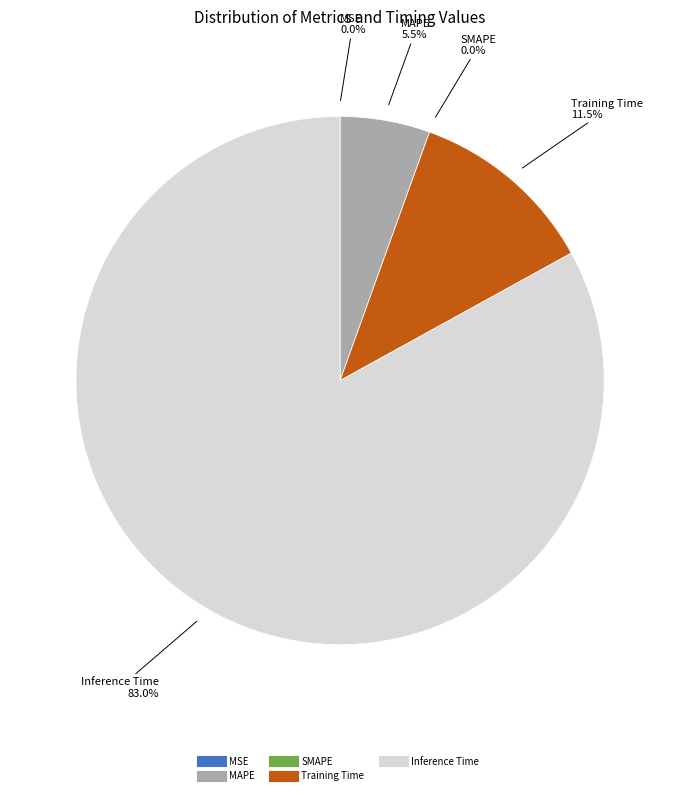

How many segments does this pie chart have?

5